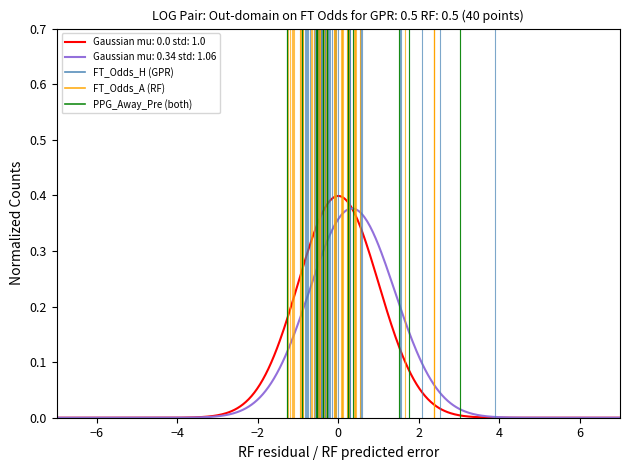

Is the value of PPG_Away_Pre (both) at −6 greater than the value of FT_Odds_A (RF) at −8?

Yes